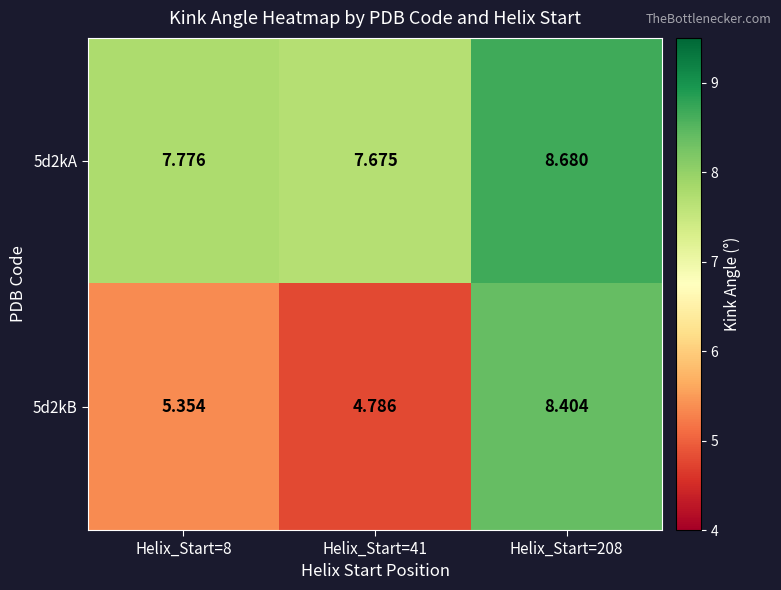

Is the value of 5d2kA at Helix_Start=8 greater than the value of 5d2kB at Helix_Start=41?

Yes